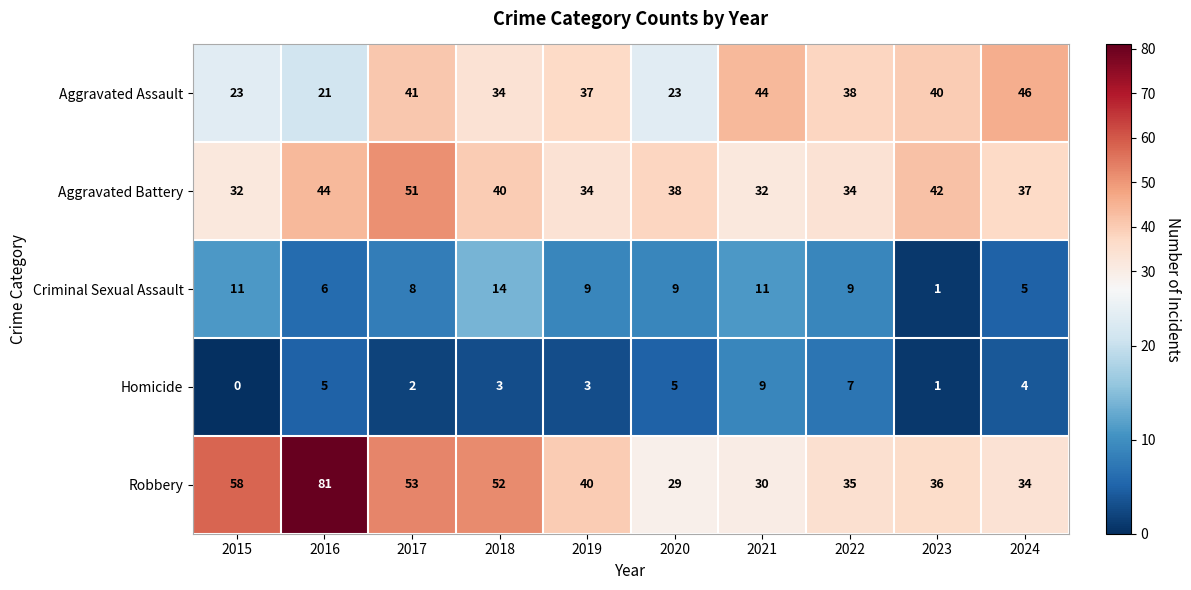

Rank the series at 2022 from highest to lowest value.

Aggravated Assault, Robbery, Aggravated Battery, Criminal Sexual Assault, Homicide